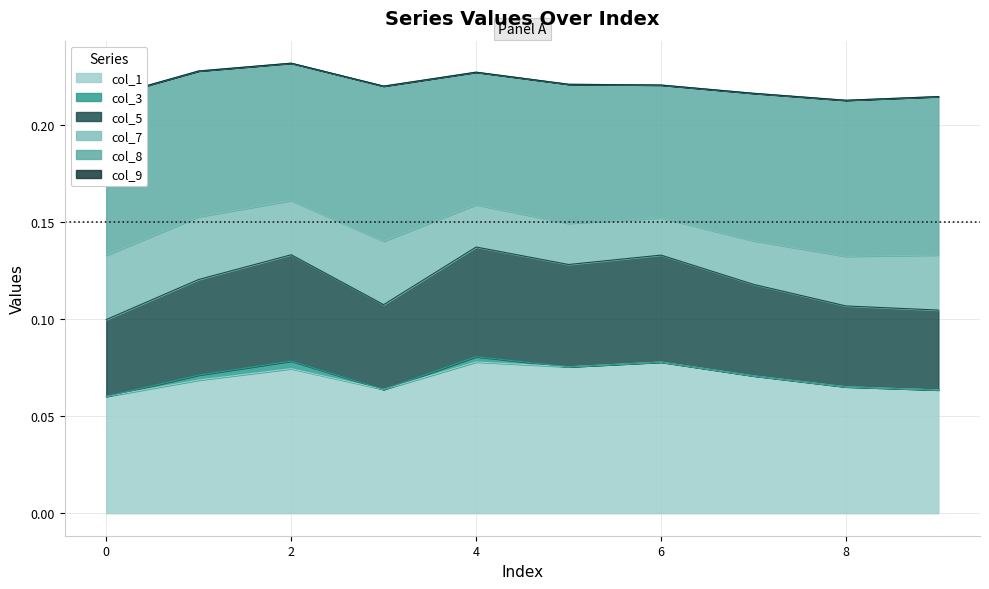

The col_1 series shows 0.0 at 0. True or false?

False